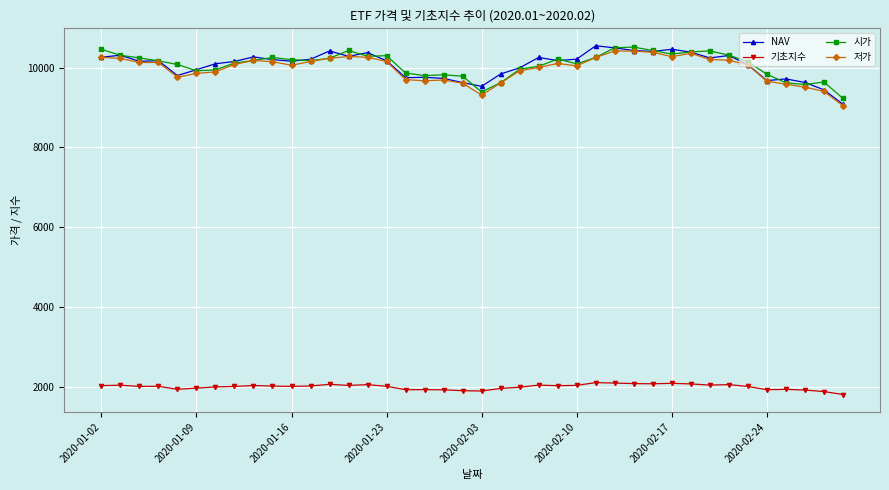

True or false: 기초지수 and NAV intersect in this chart.

False